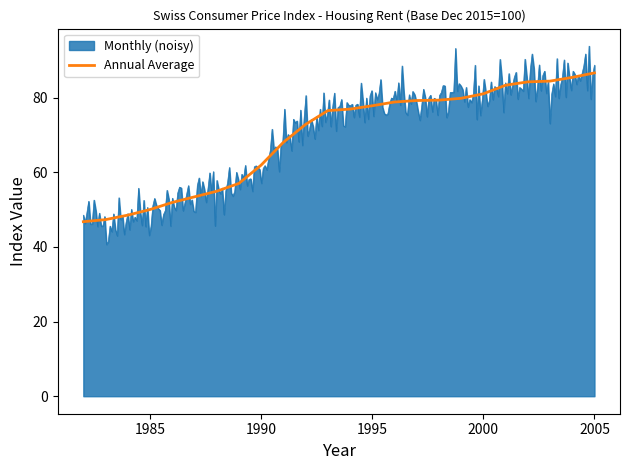

True or false: Annual Average has a value of 105.4 at 1990.

False